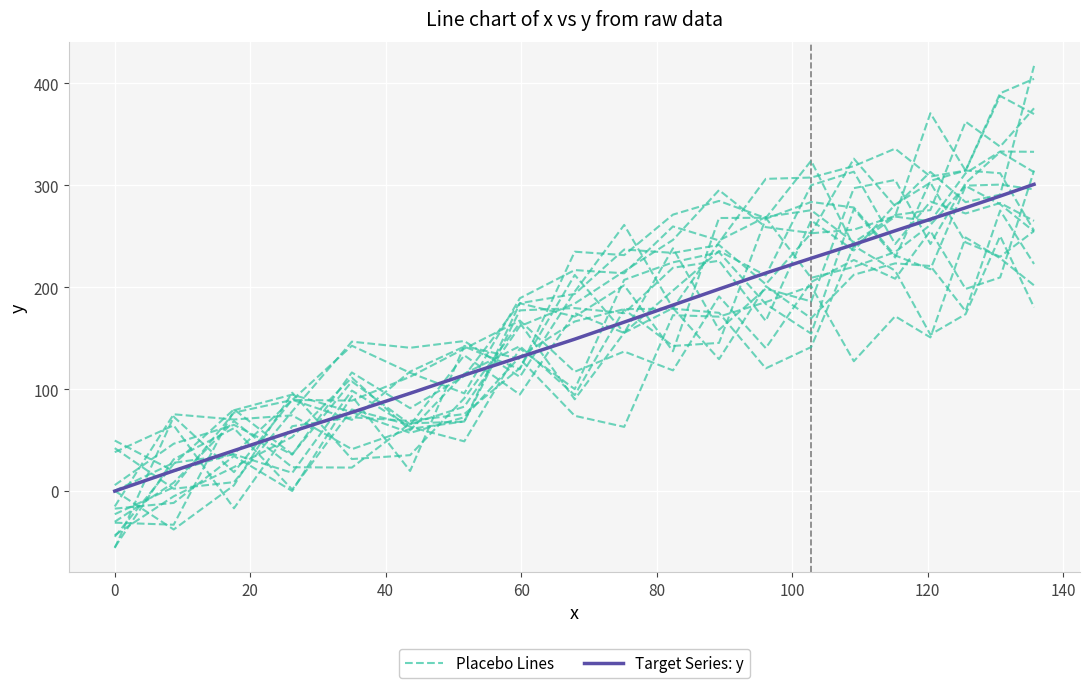

Which series ends up on top after the final intersection of Placebo Lines and Target Series: y?

Target Series: y